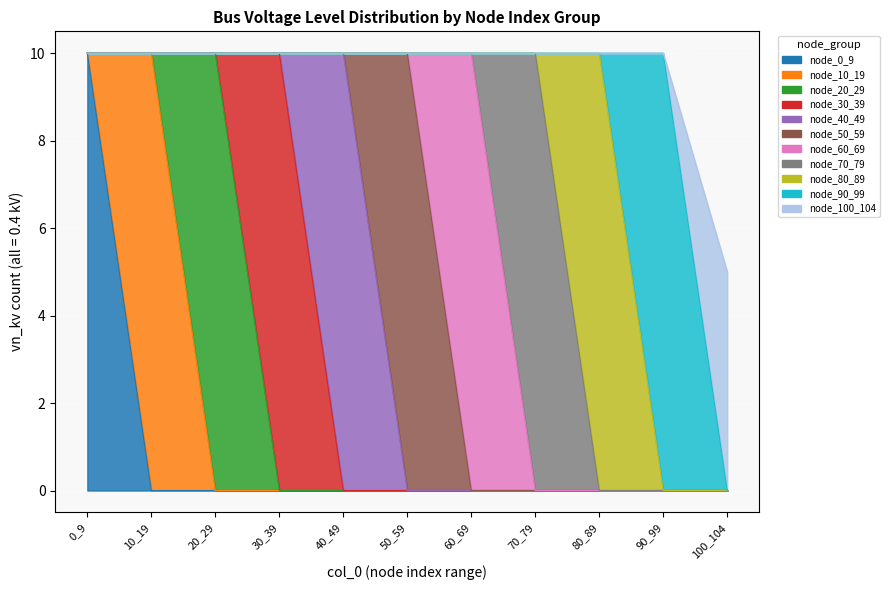

True or false: 0.4 kV has more than 0 points higher than both neighbors.

False